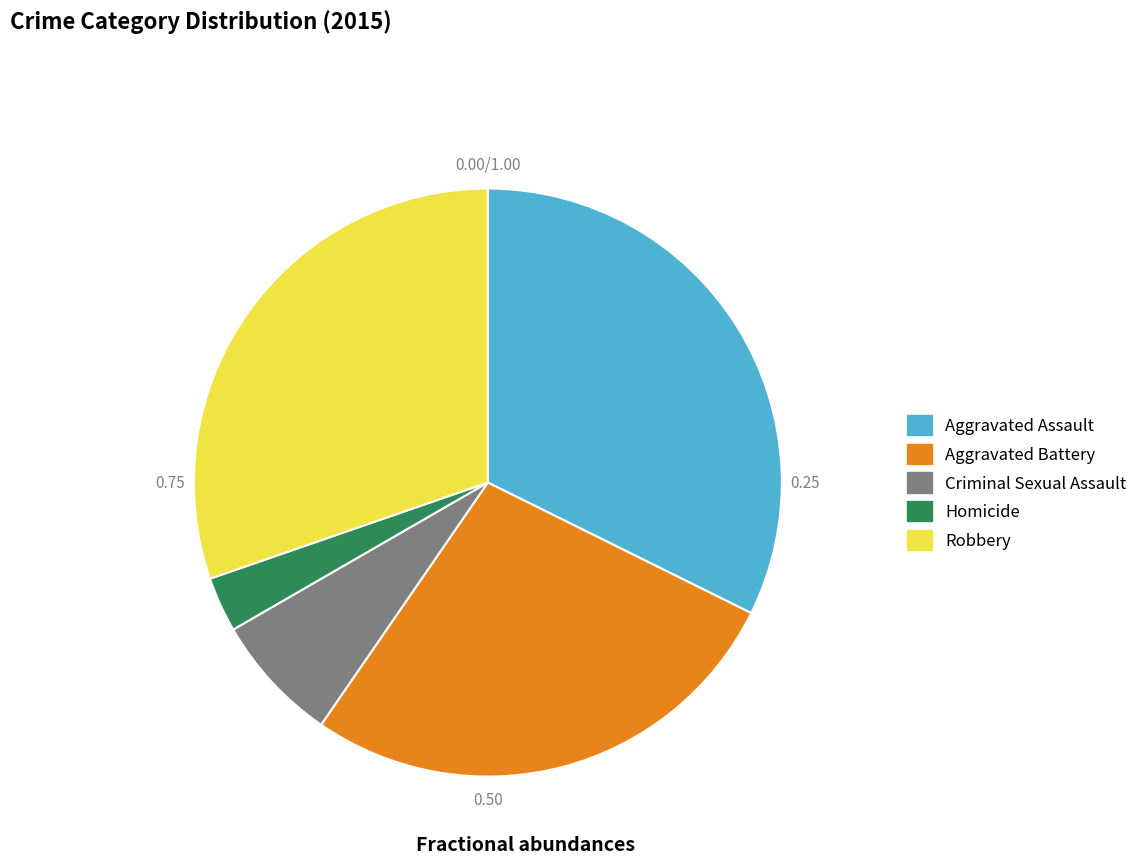

Approximately how many times larger is the value at Criminal Sexual Assault compared to Homicide?

2.3